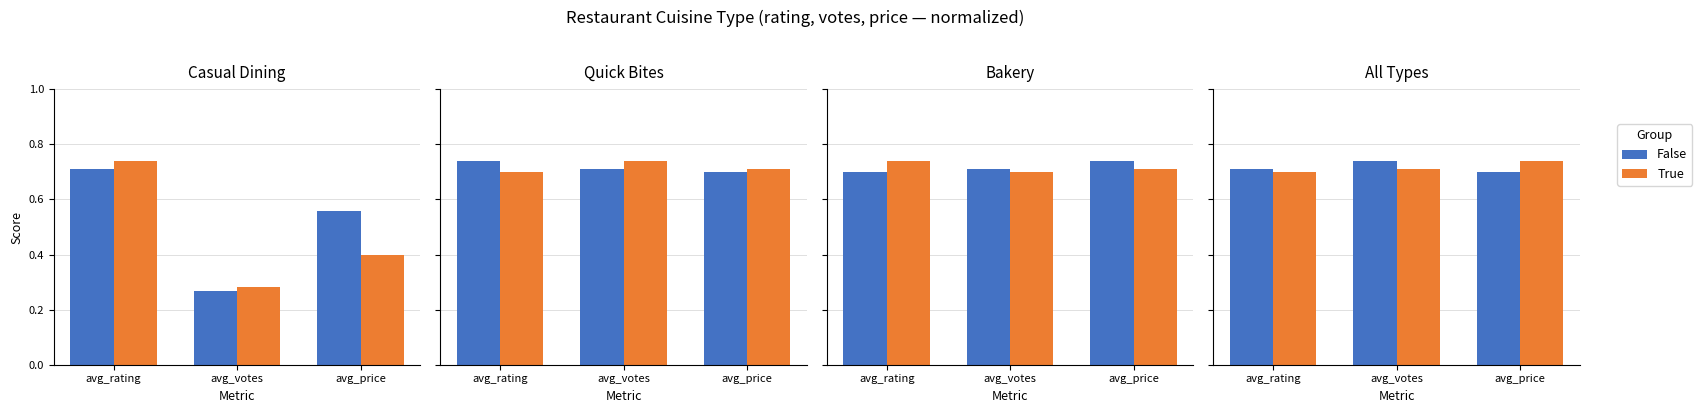

At which category does the chart reach its peak across all series?

avg_votes